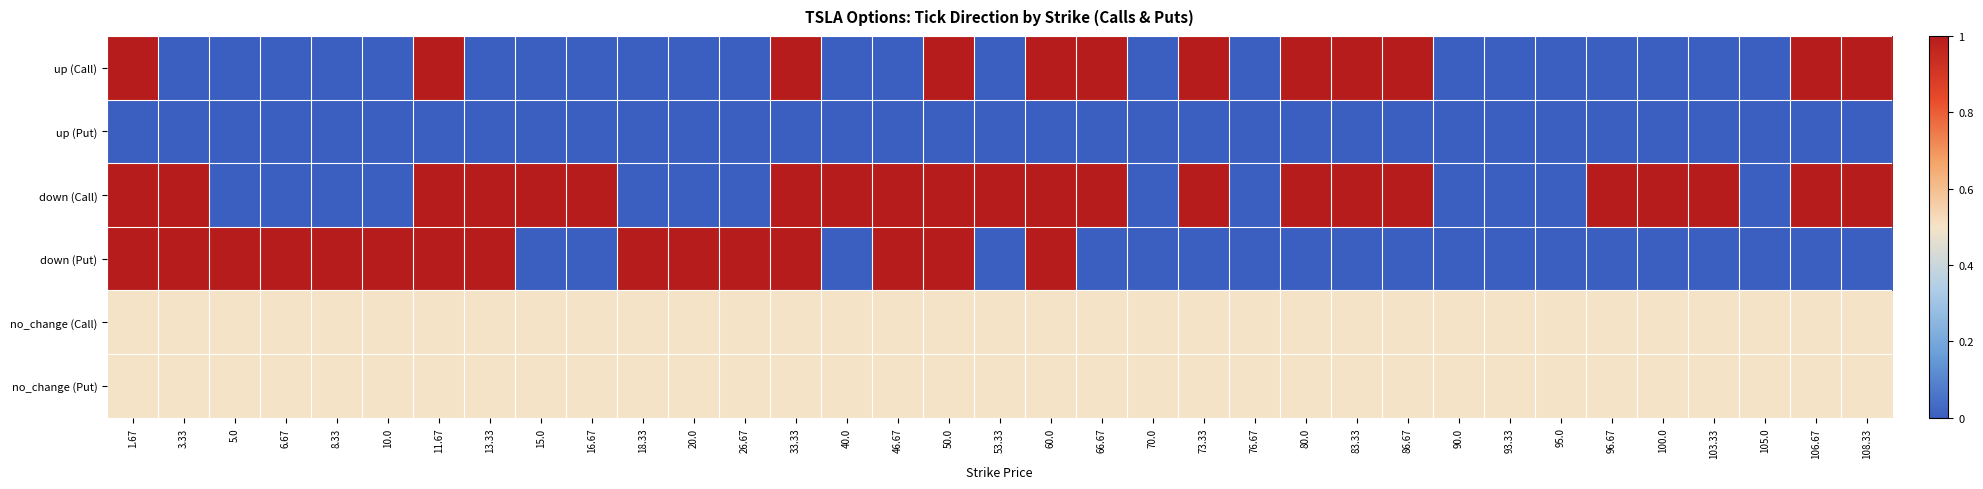

Which has a higher value, 83.33 or 16.67?

83.33